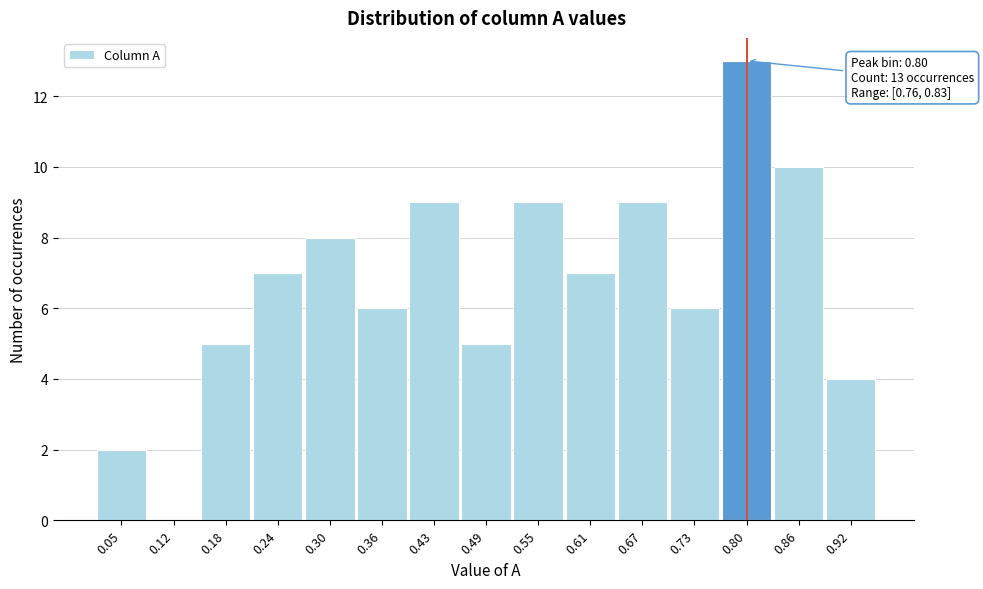

Which range on the x-axis has the tallest bar?

0.76 to 0.83